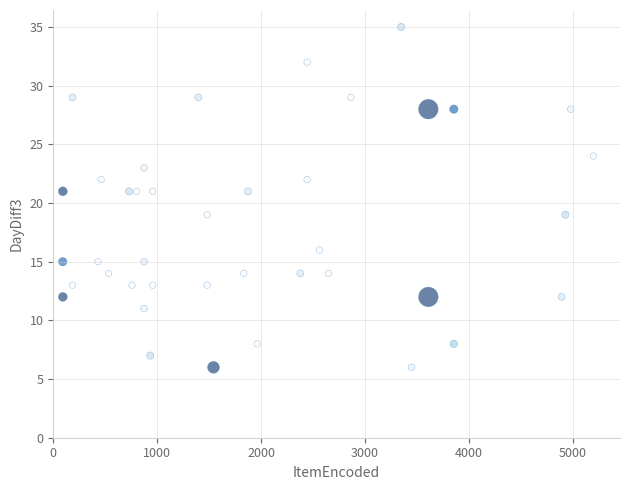

What is the range of Y values (max minus min)?

29